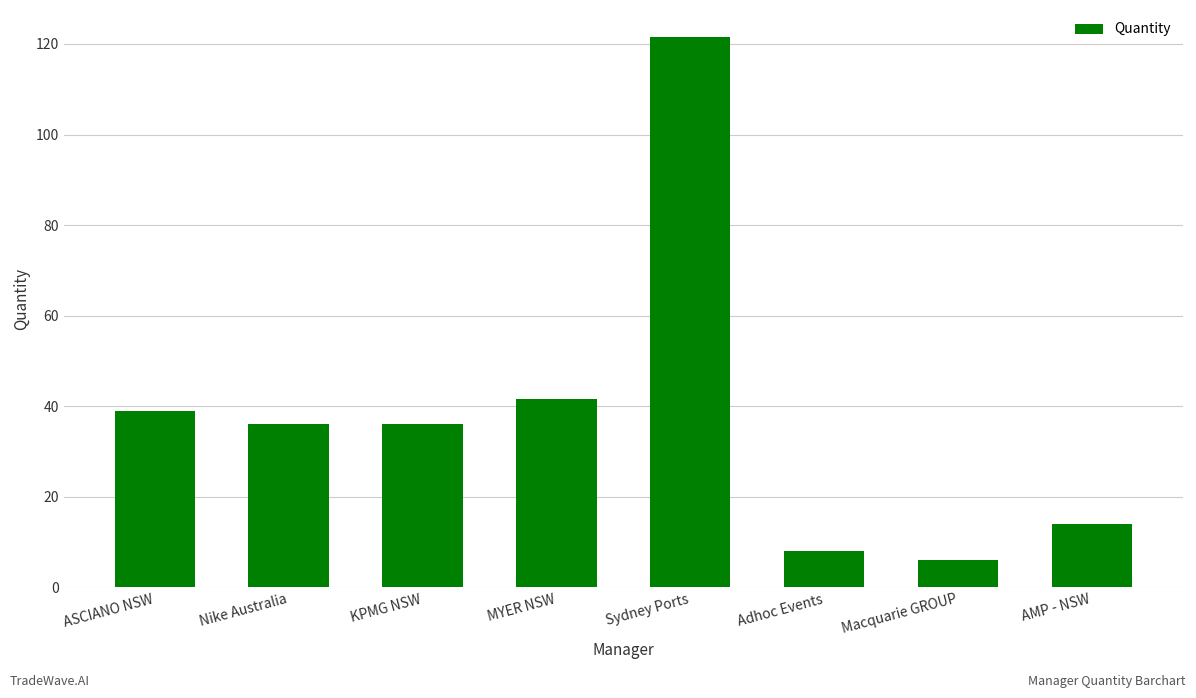

What is the average value?

37.7